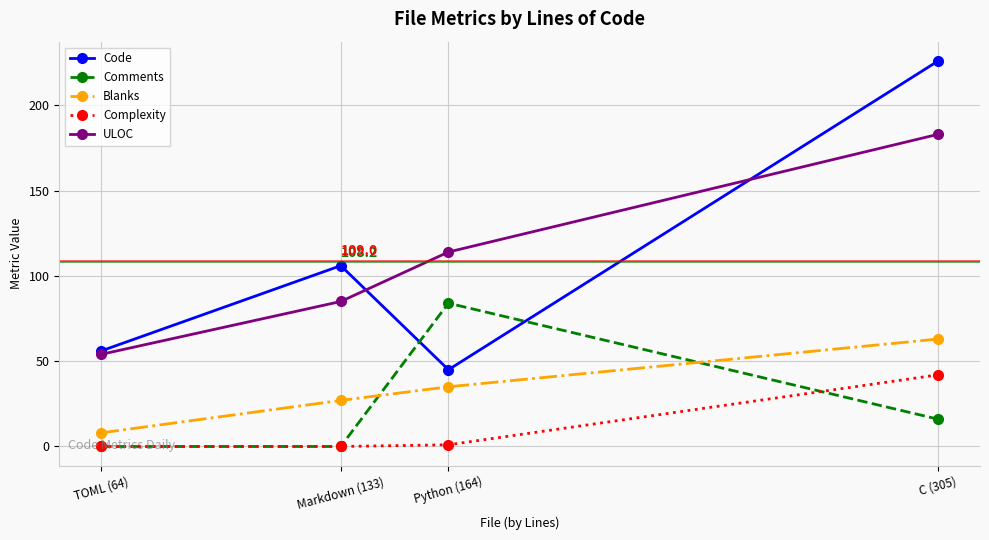

What is the lowest value of the Blanks series?

8